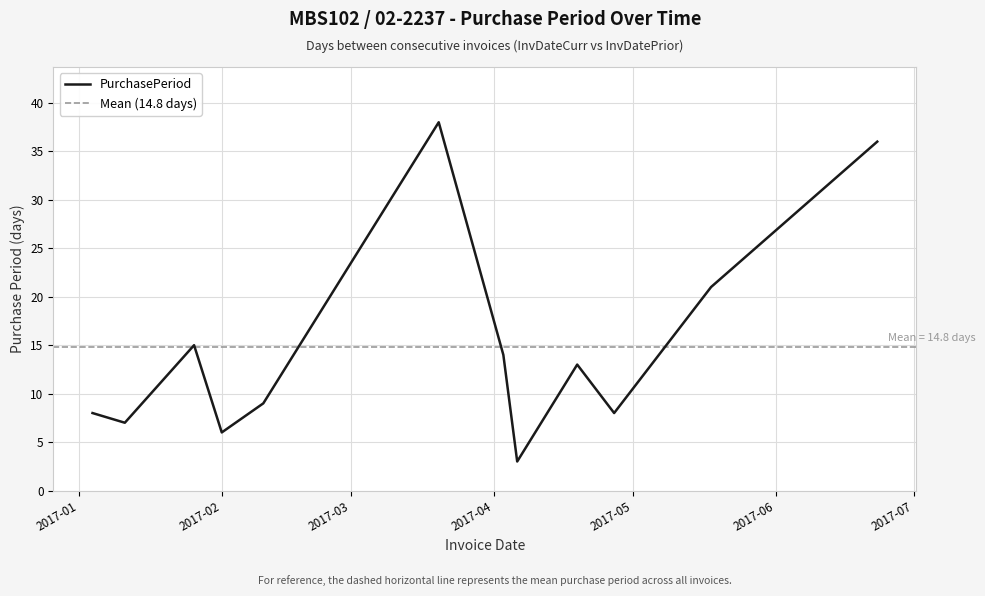

Reading left to right, transcribe all the data shown in this chart.

8	7	15	6	9	38	14	3	13	8	21	36